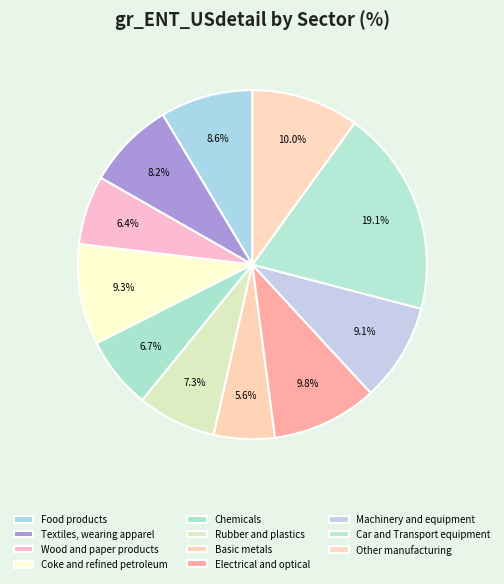

What percentage is the Coke and refined petroleum slice, to the nearest percent?

9%